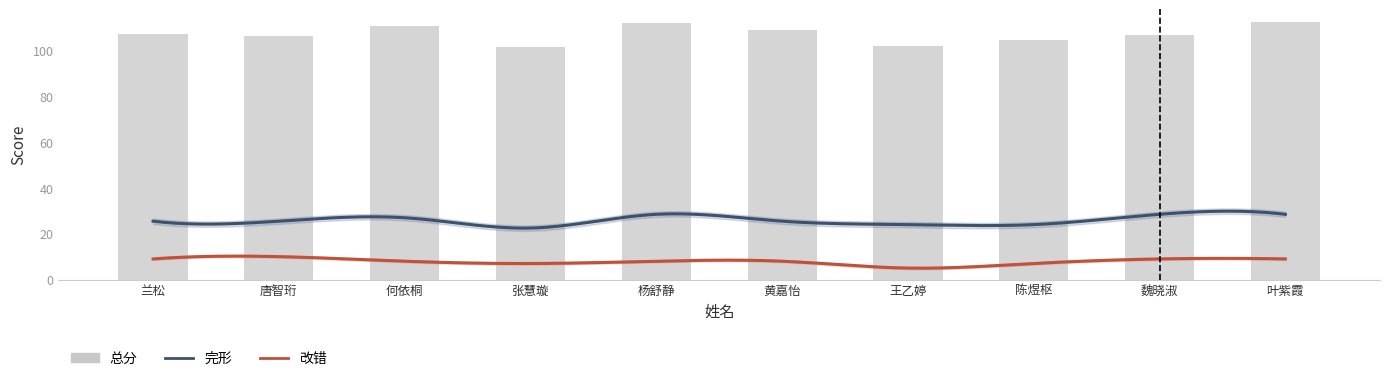

What is the difference between the 总分 values at 王乙婷 and 何依桐?

9.0